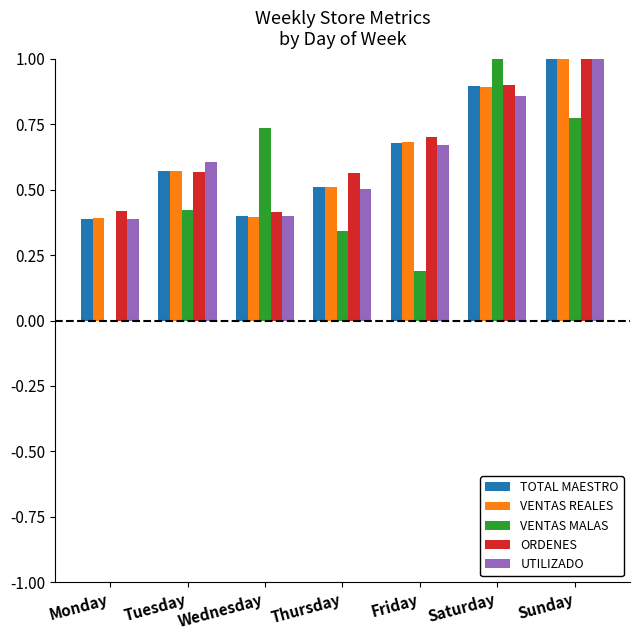

What is the greatest value displayed?

1.0